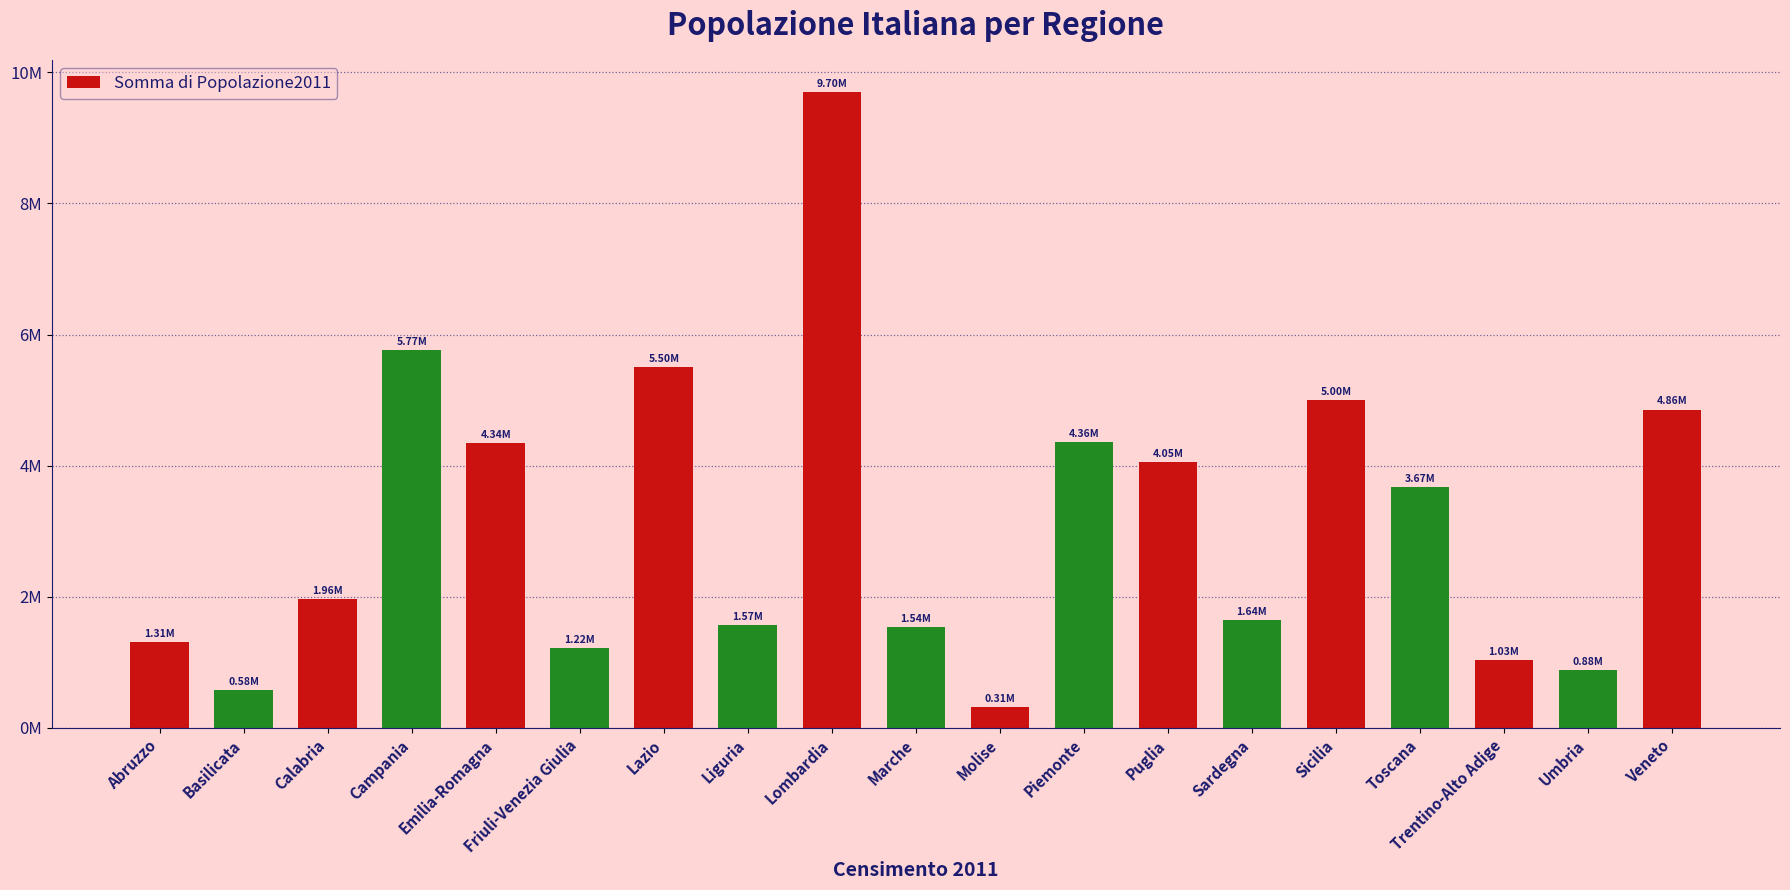

What is the value of the 1st bar from the left?

1307309